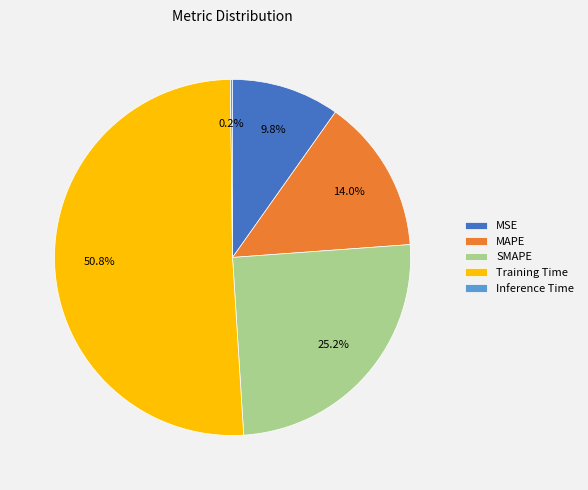

What percentage is NOT represented by MAPE?

86.0%